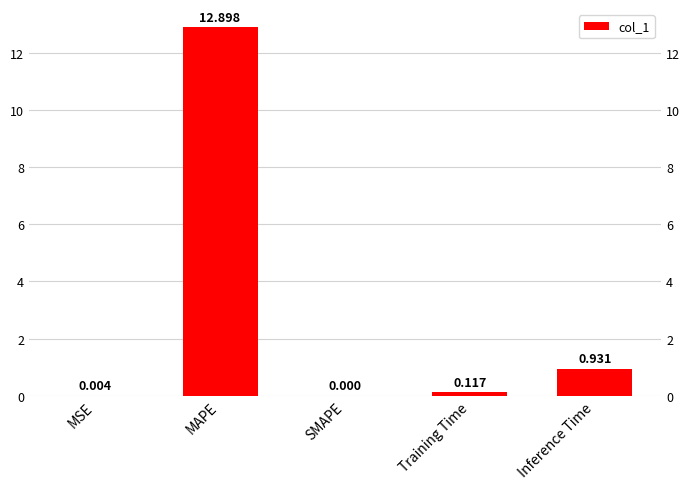

Reading right to left, list all the values displayed in this chart.

Inference Time=0.9	Training Time=0.1	SMAPE=0.0	MAPE=12.9	MSE=0.0